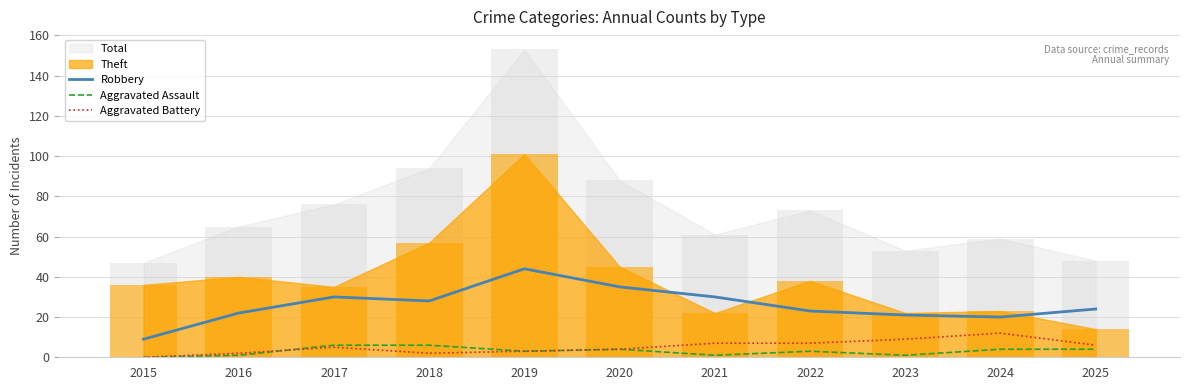

How many Aggravated Assault values are between 1 and 4?

8